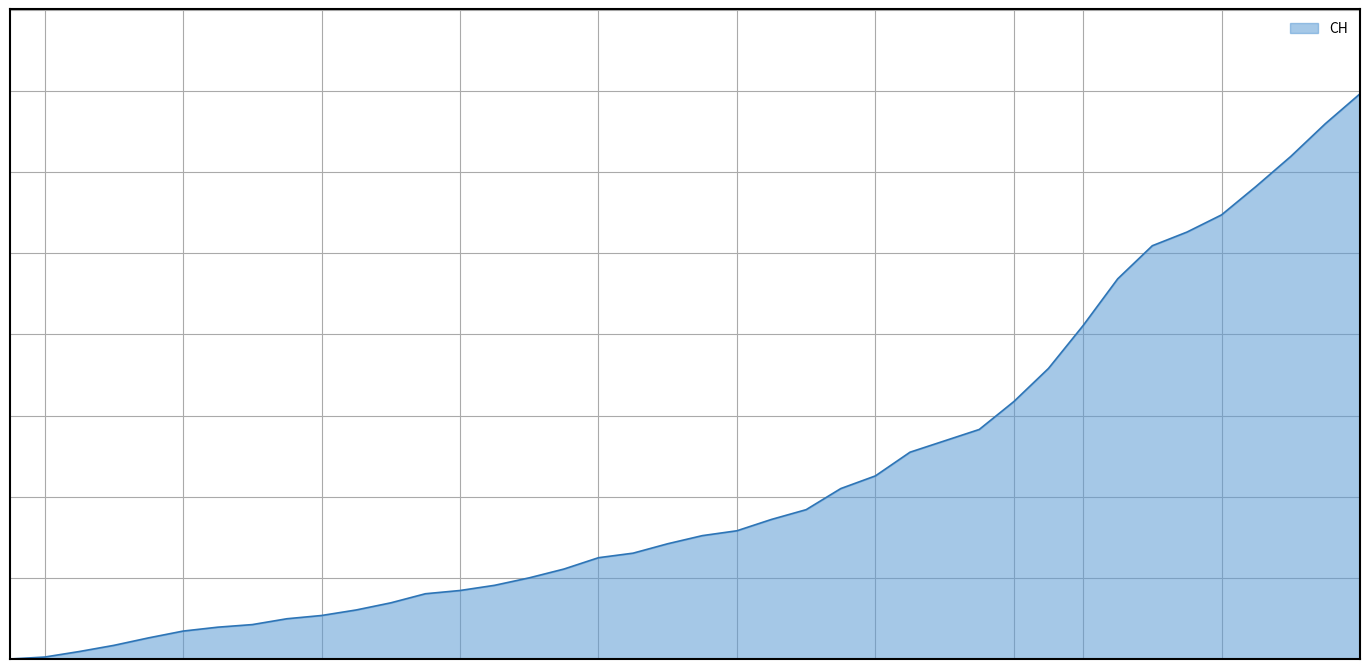

Does the chart display data point markers on the line(s)?

No